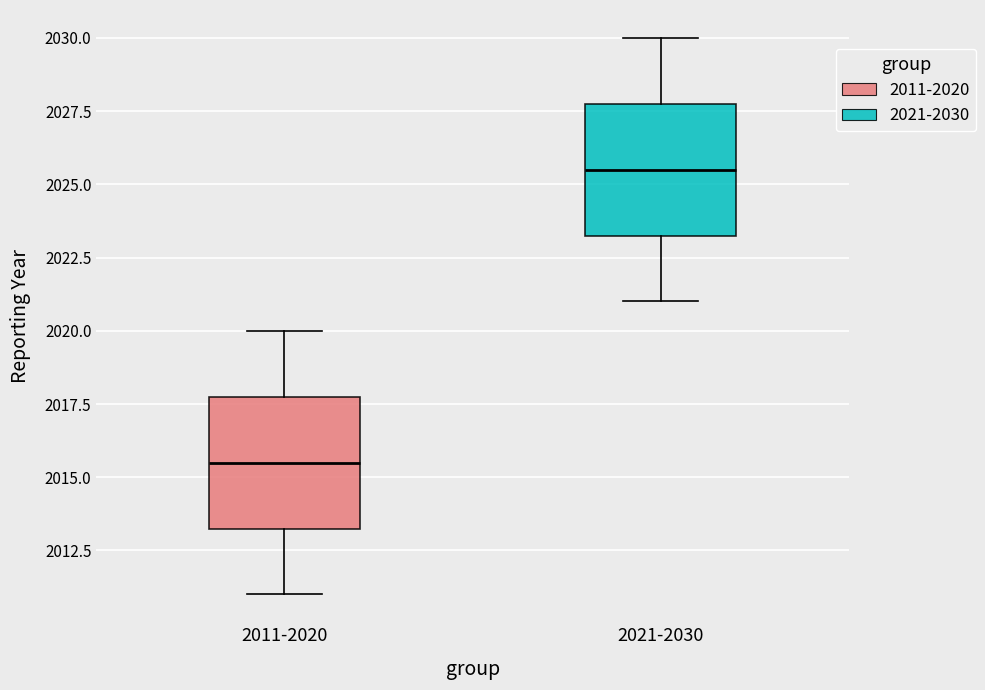

Reading left to right, read every box against the y-axis: the position of its median line, the range the box covers, and the ends of its whiskers. The values are not printed on the chart, so give them approximately, as read against the axis.

2011-2020: median 2015.5, box 2013.5 to 2018.0, whiskers 2011.0 to 2020.0
2021-2030: median 2025.5, box 2023.5 to 2028.0, whiskers 2021.0 to 2030.0